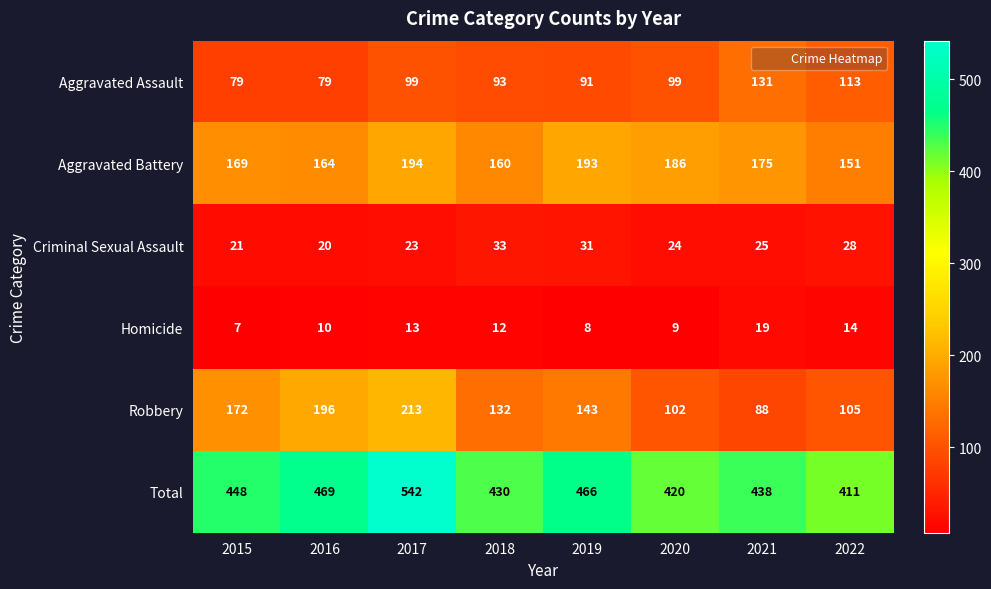

Which series has the widest spread of values?

Total